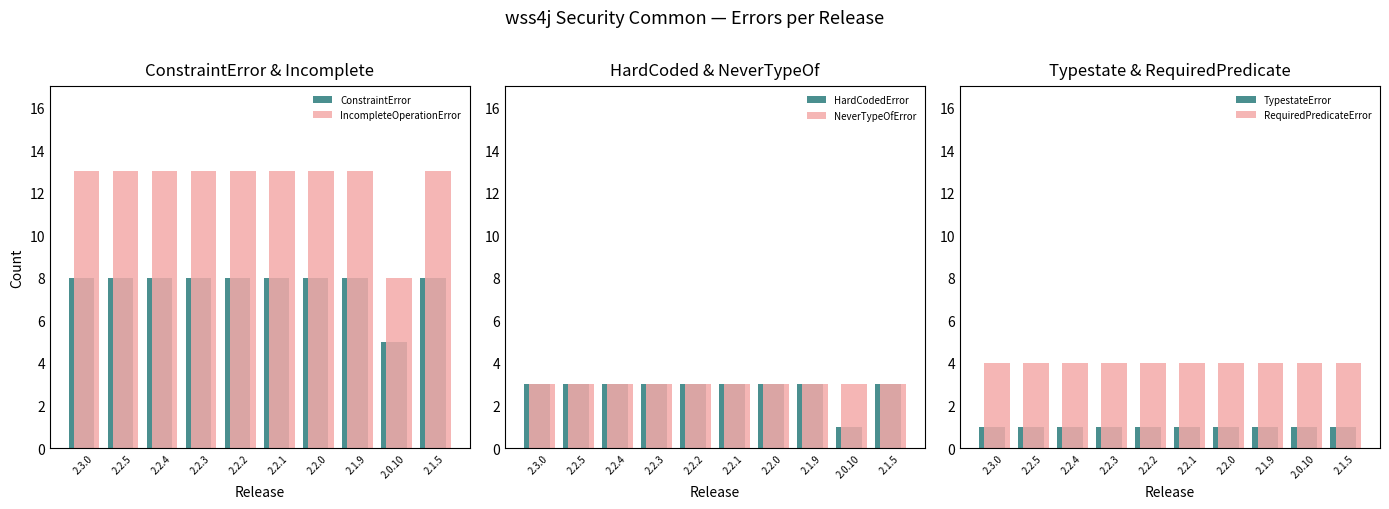

What is the maximum value for HardCodedError?

3